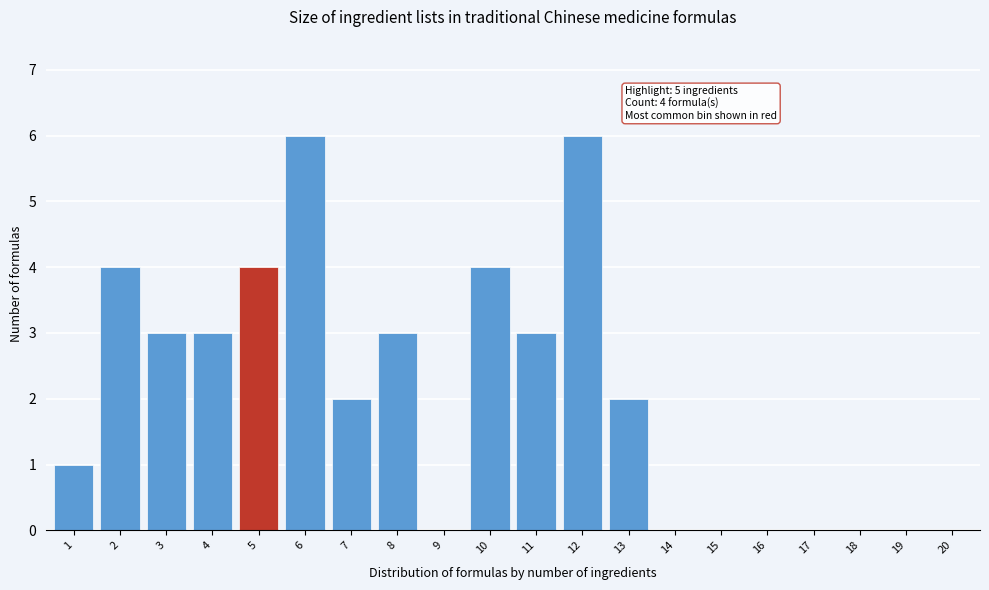

Reading left to right, transcribe all the data shown in this chart.

1=1	2=4	3=3	4=3	5=4	6=6	7=2	8=3	9=0	10=4	11=3	12=6	13=2	14=0	15=0	16=0	17=0	18=0	19=0	20=0